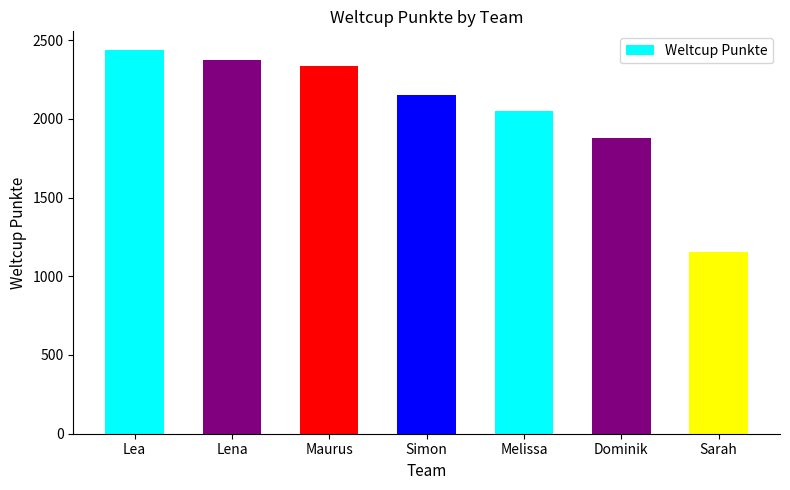

What is the value of the 7th bar from the left?

1156